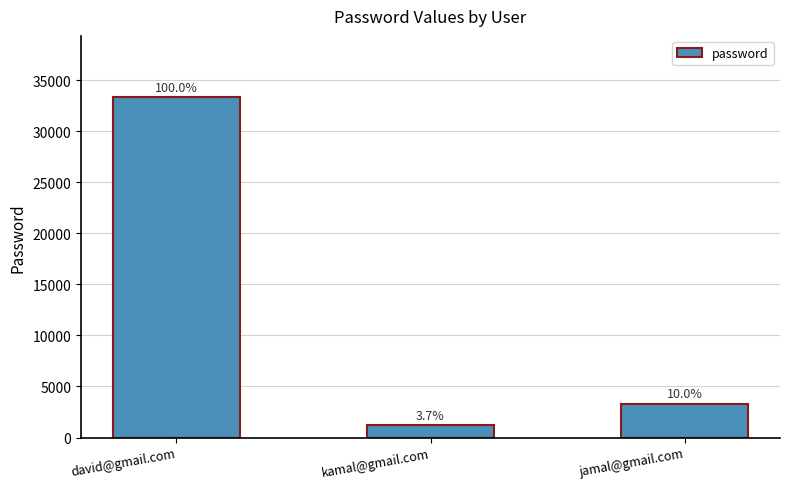

How many bars are there in total?

3